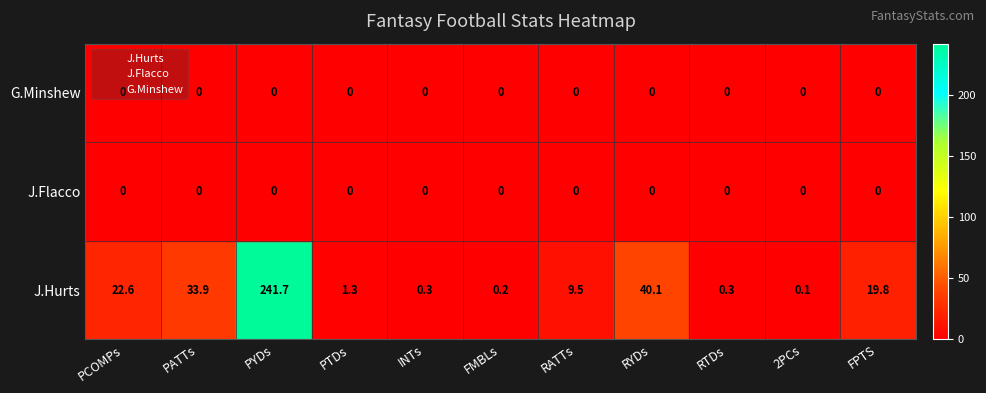

At which category does the chart reach its peak across all series?

PCOMPs